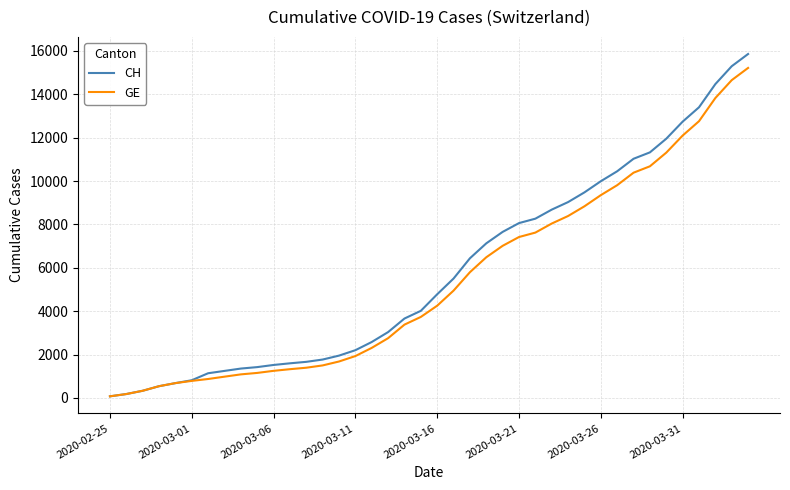

Count the number of data series in this chart.

2